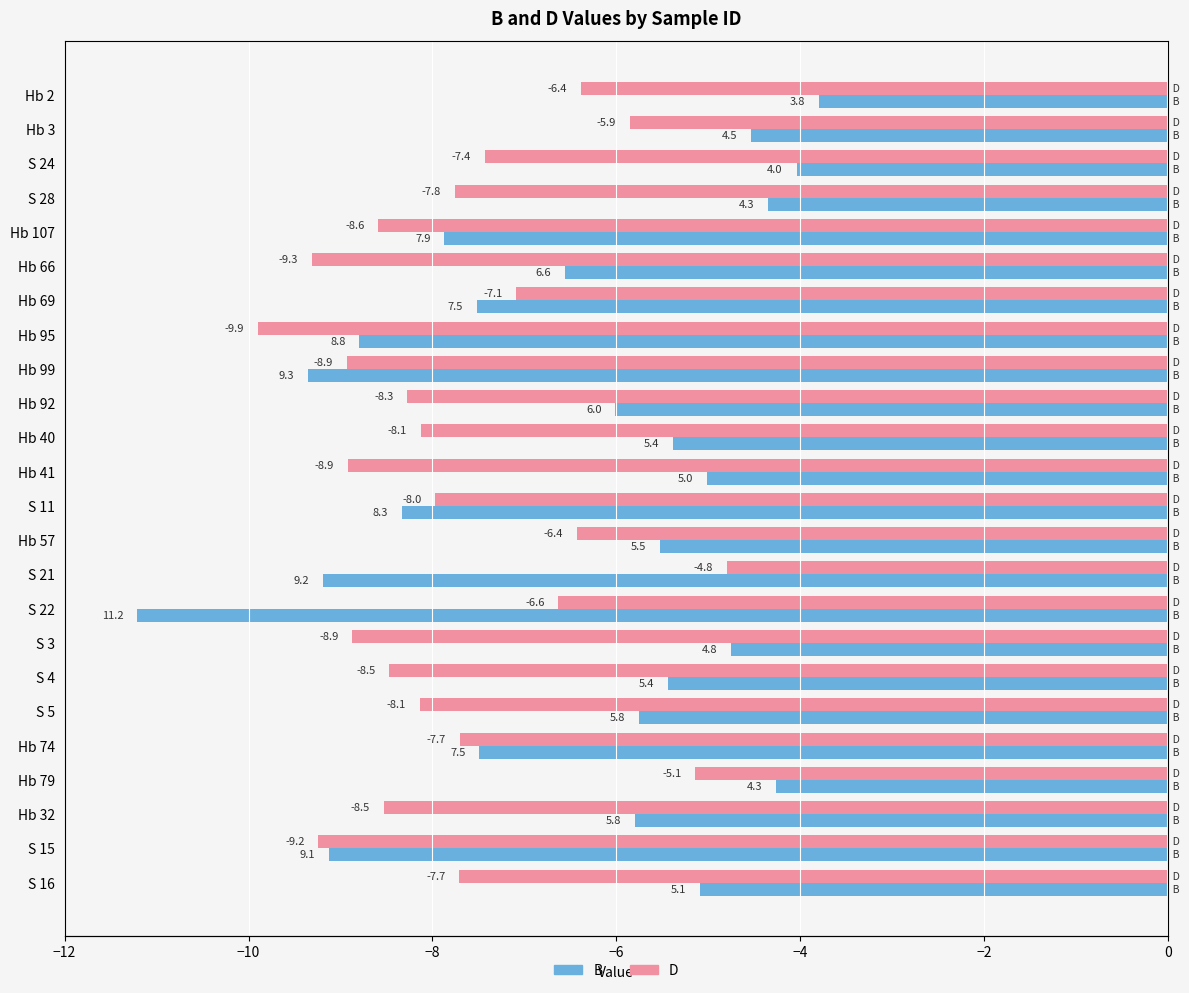

What position from the right is S 21?

10